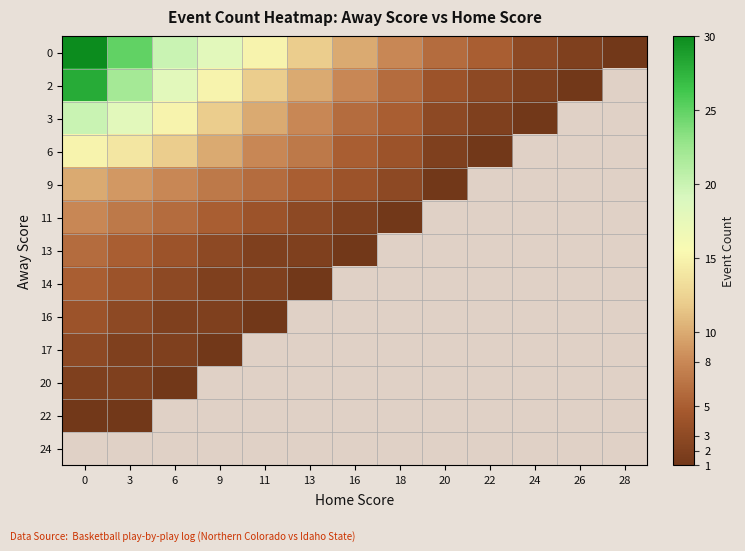

Rank the series at 20 from lowest to highest value.

9, 11, 13, 14, 16, 17, 20, 22, 24, 6, 3, 2, 0